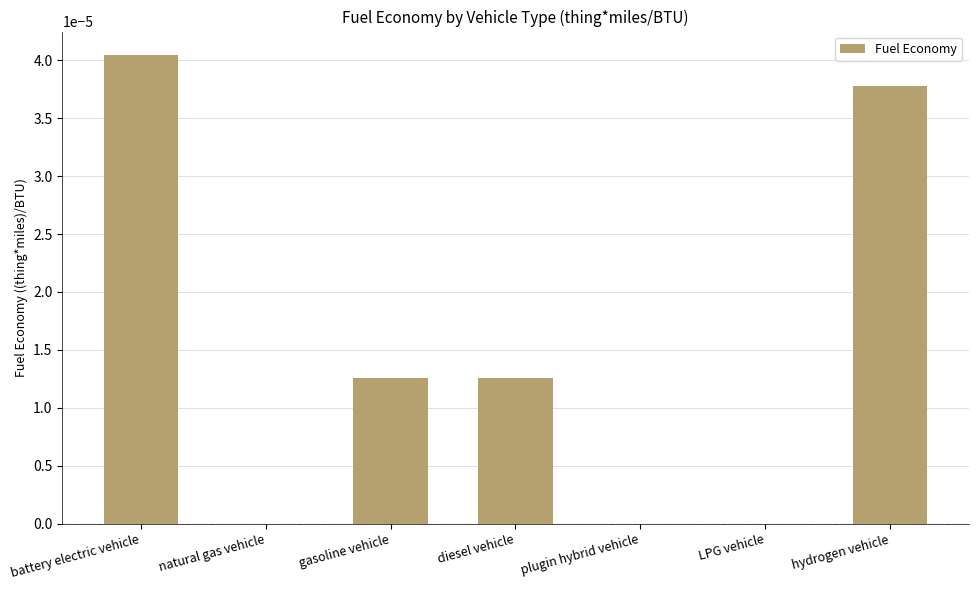

Are the bars grouped side by side (vs. stacked)?

No